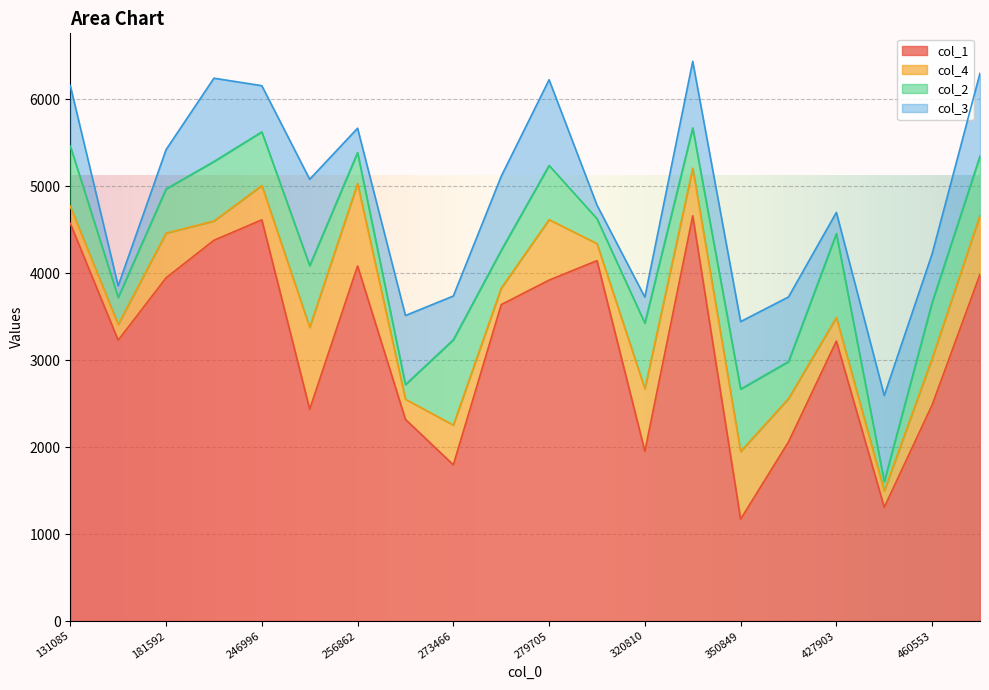

Is the value of col_1 at 304657 greater than the value of col_2 at 273466?

Yes